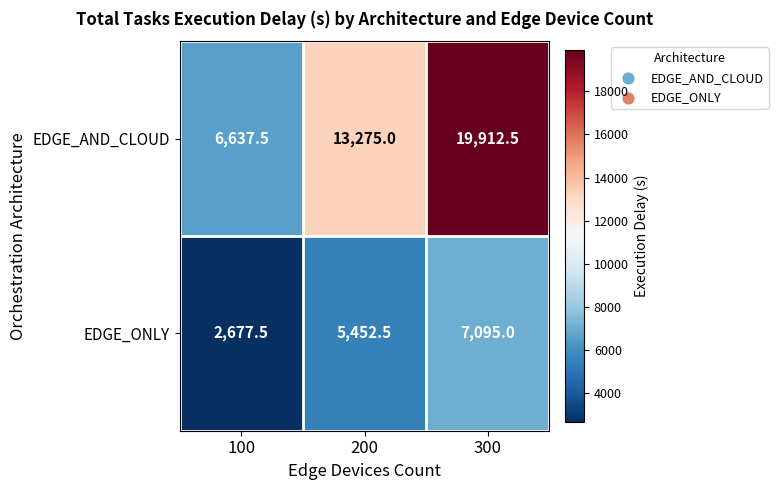

What is the maximum value shown in the chart?

19912.5